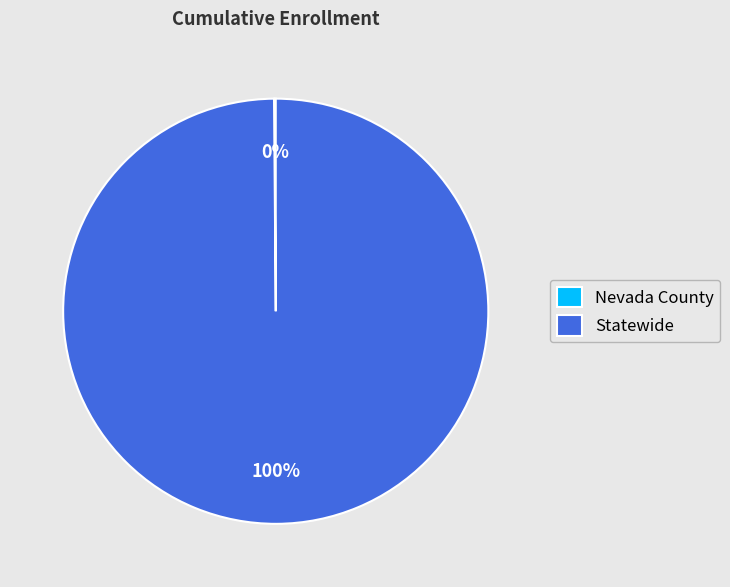

To the nearest percent, what is the difference between the largest and smallest slice percentages?

100%